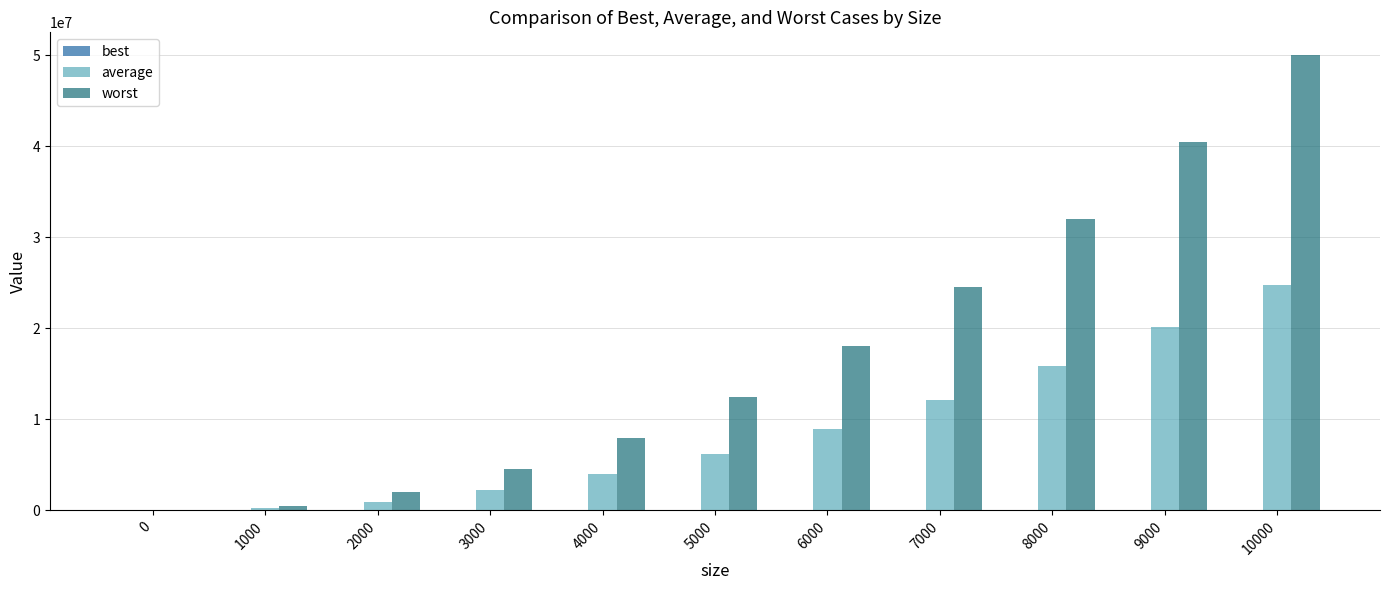

What is the highest value of the worst series?

50014999